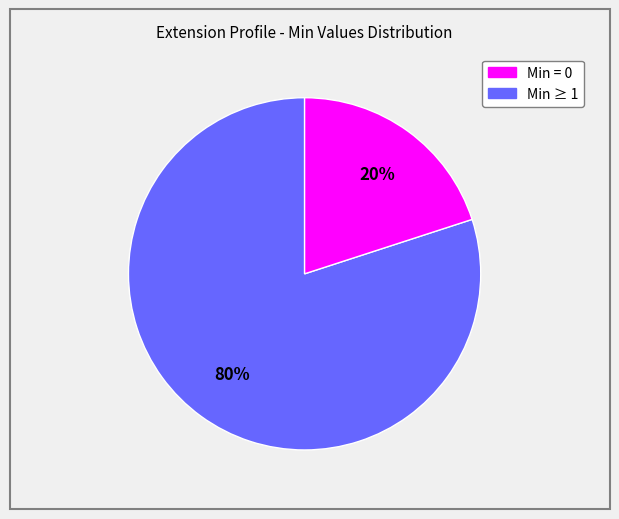

To the nearest percent, what is the difference between the largest and smallest slice percentages?

60%